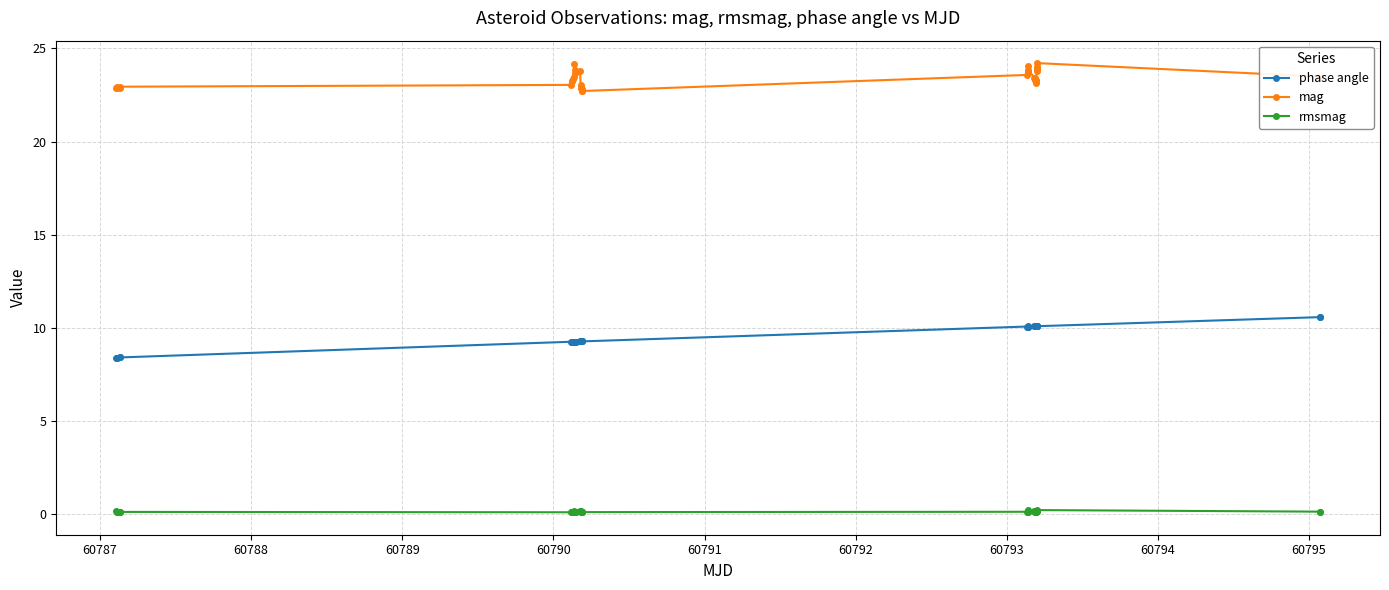

What is the sum of all phase angle values?

382.7